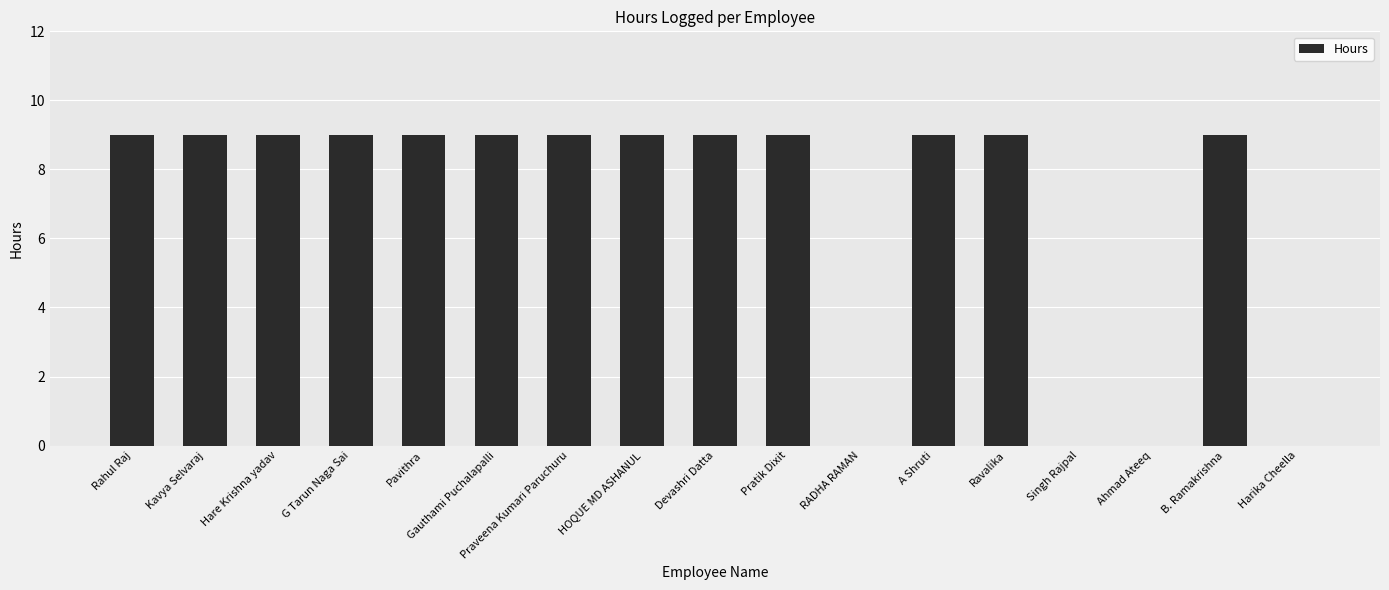

What is the maximum value shown in the chart?

9